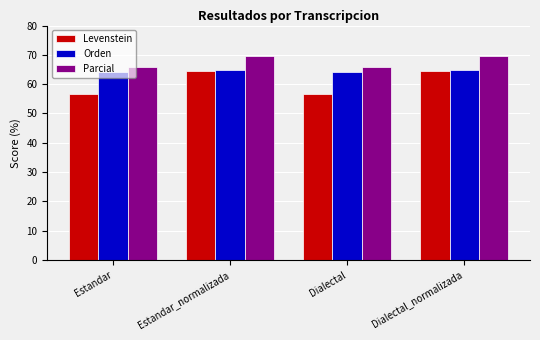

Is the value of Orden at Estandar greater than the value of Parcial at Estandar_normalizada?

No